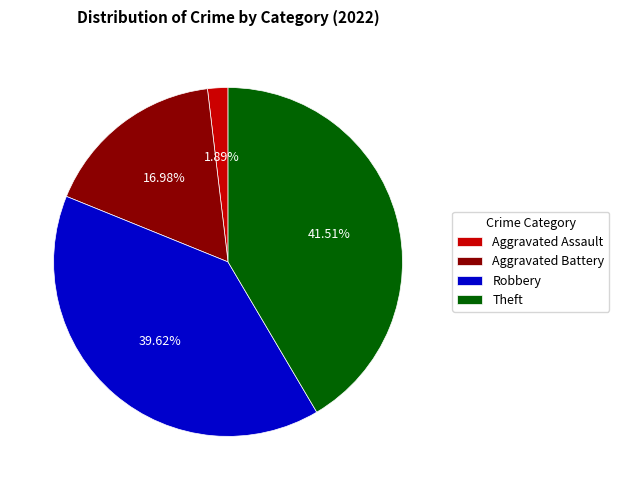

What percentage is NOT represented by Aggravated Battery?

83.0%